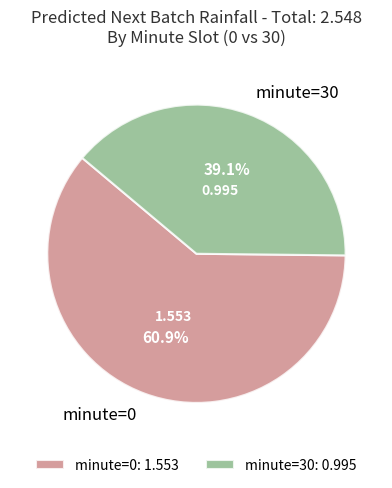

Does minute=30 represent more than half of the total?

No